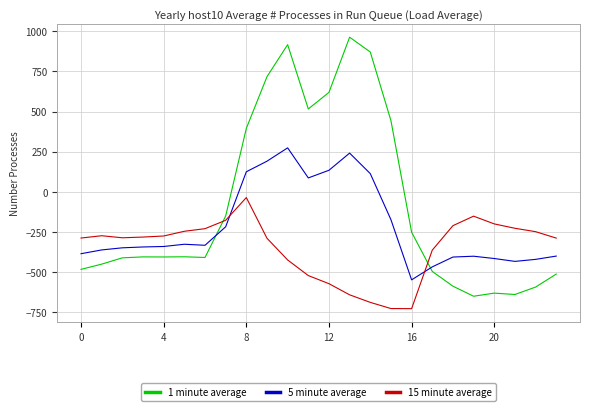

List the series in order of their overall mean, lowest first.

15 minute average, 5 minute average, 1 minute average